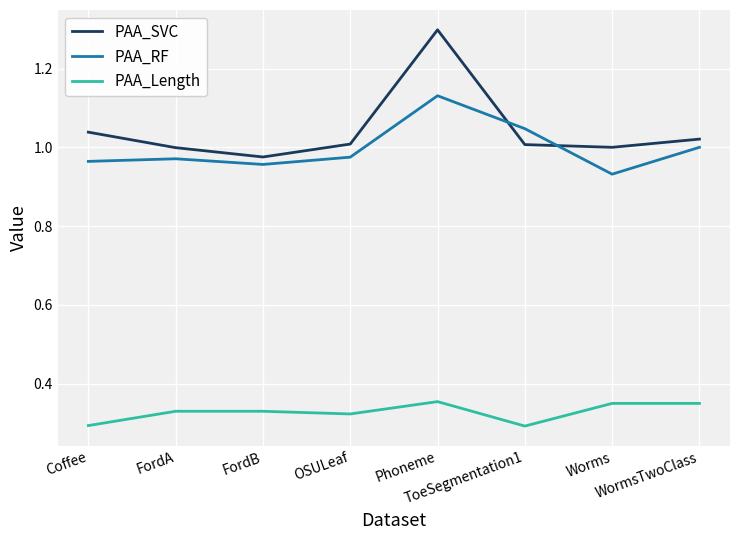

What is the total value across all series at Phoneme?

2.8